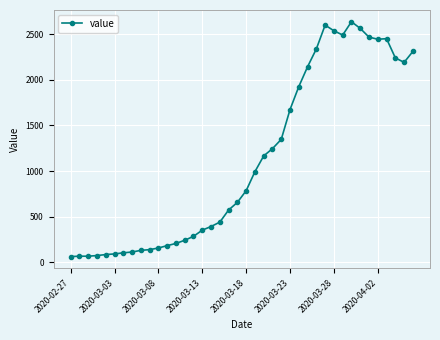

What is the average value?

1124